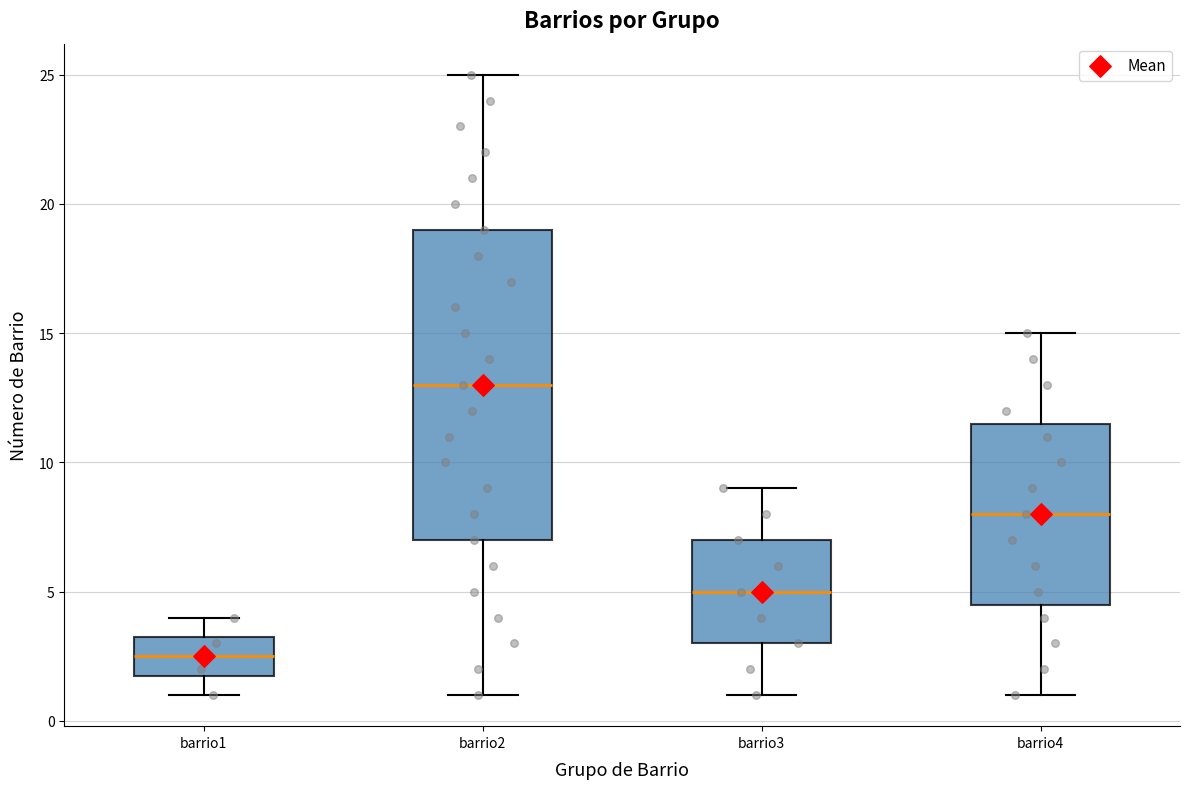

Where does the median line of the box for barrio1 sit on the y-axis? The values are not printed on the chart, so give them approximately, as read against the axis.

2.5